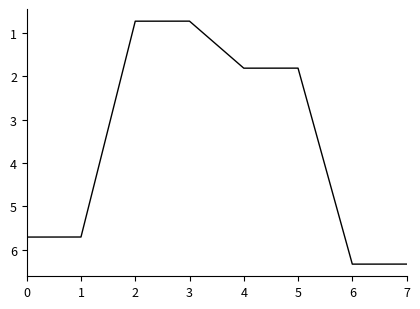

What is the change in value from 1 to 3?

-5.0